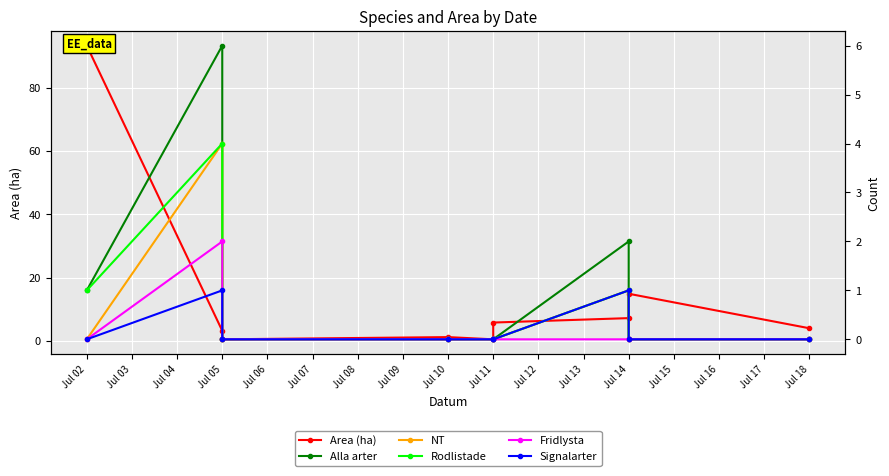

The value of Signalarter at Jul 11 is -0.3. True or false?

False